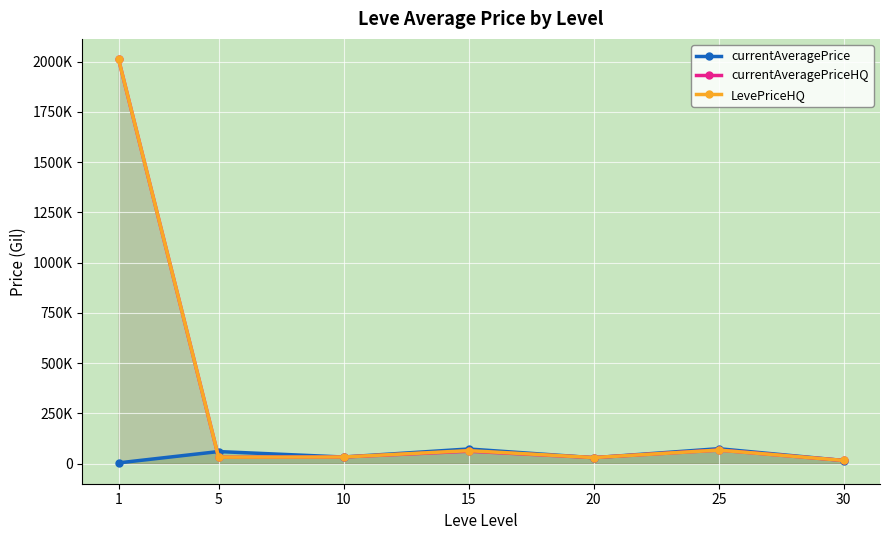

Which category has the lowest value in the currentAveragePriceHQ series?

30